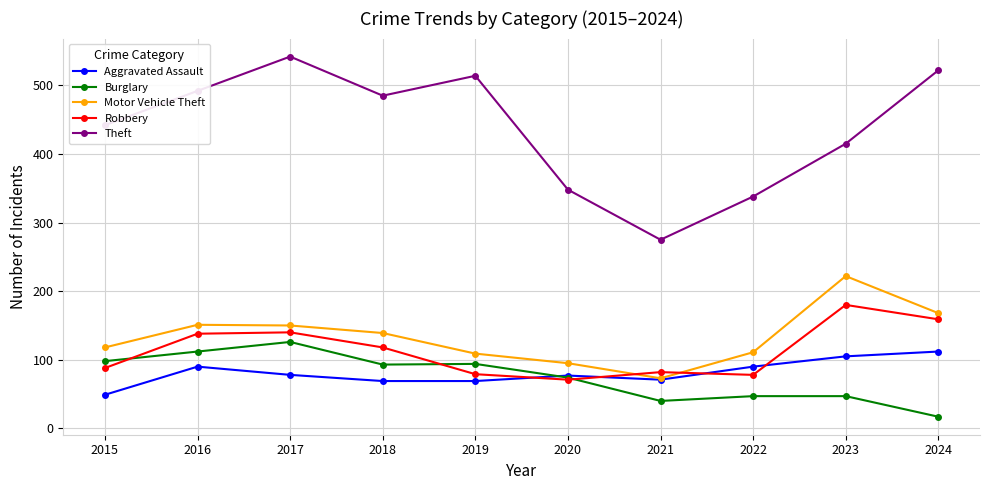

What is the approximate value of Burglary at 2024, to the nearest 5?

15